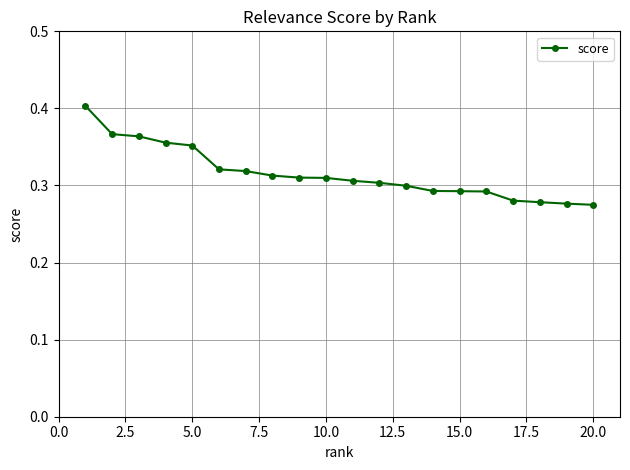

What is the sum of all values?

6.3